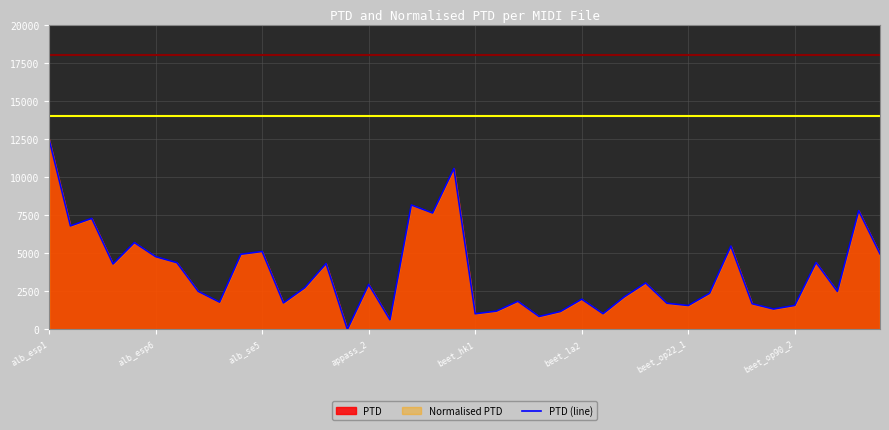

The value at 8 is 923.6. True or false?

False